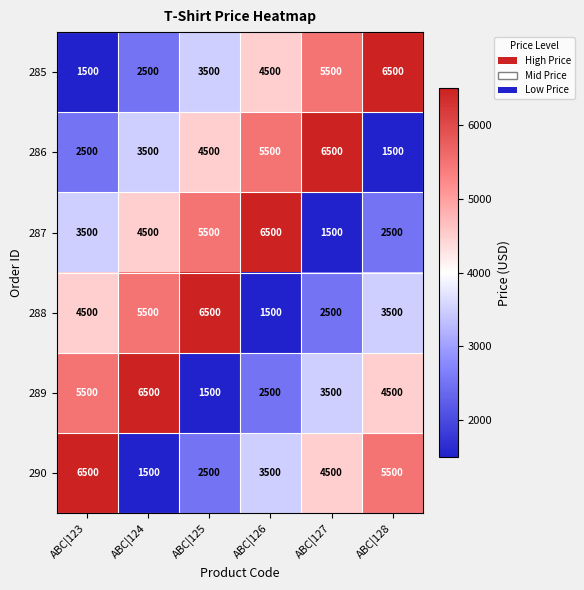

What is the sum of the 285 values at ABC|123 and ABC|124?

4000